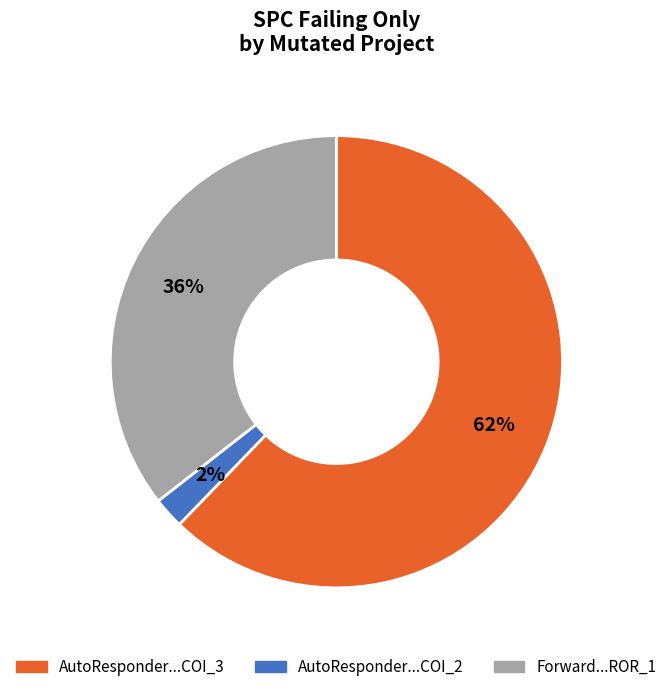

To the nearest percent, what is the difference between the largest and smallest slice percentages?

60%